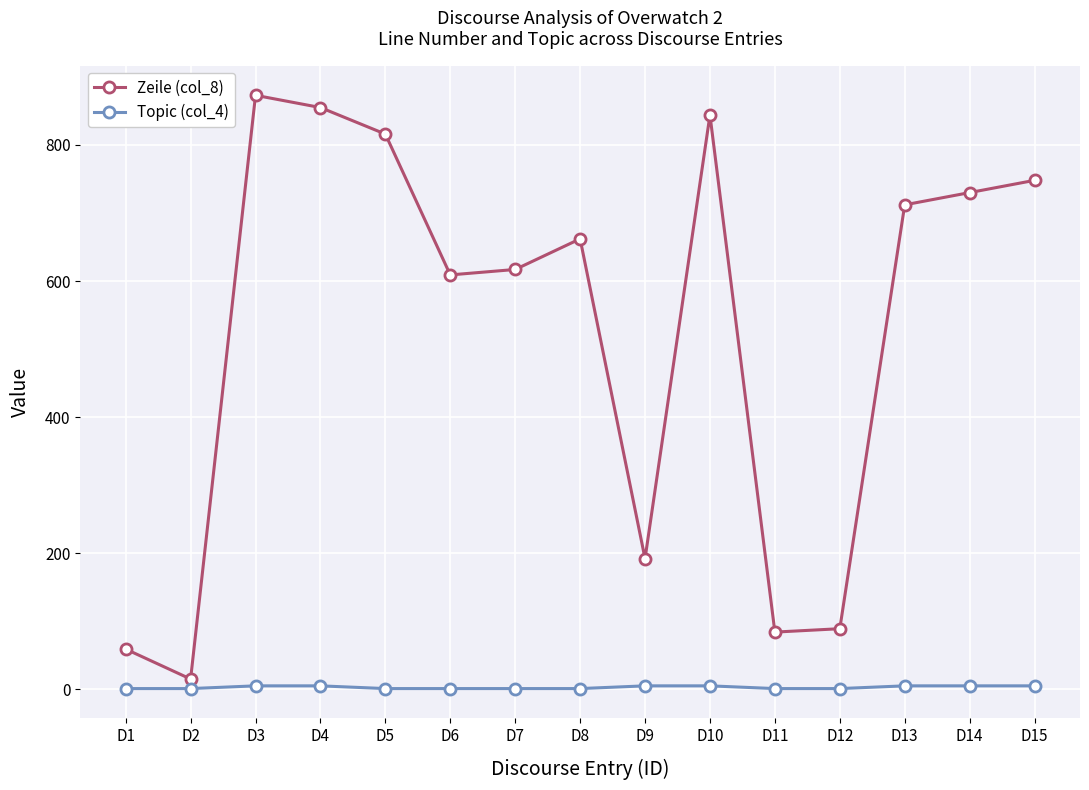

The value of Zeile (col_8) at D11 is 122. True or false?

False